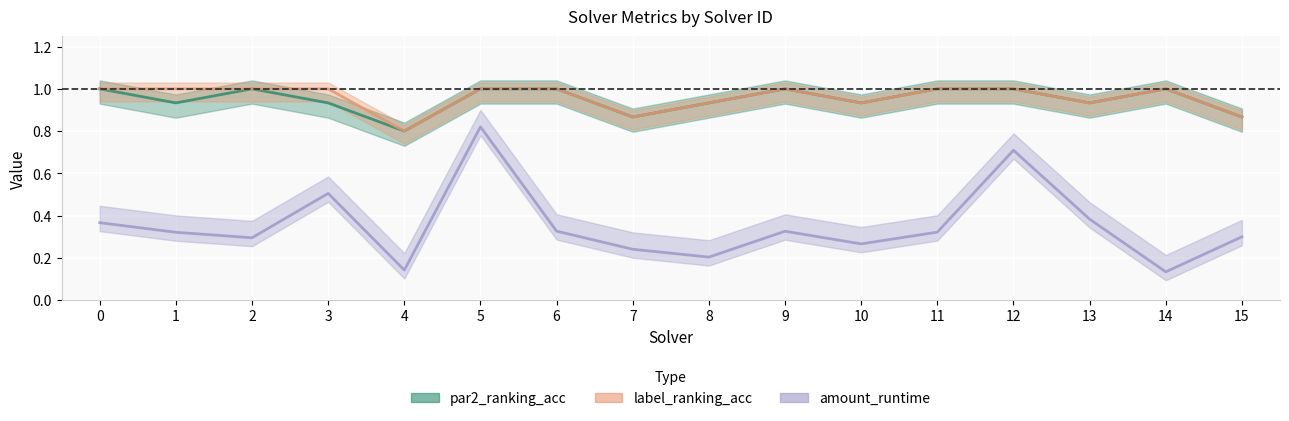

What is the difference between the highest and lowest values at 12?

0.3